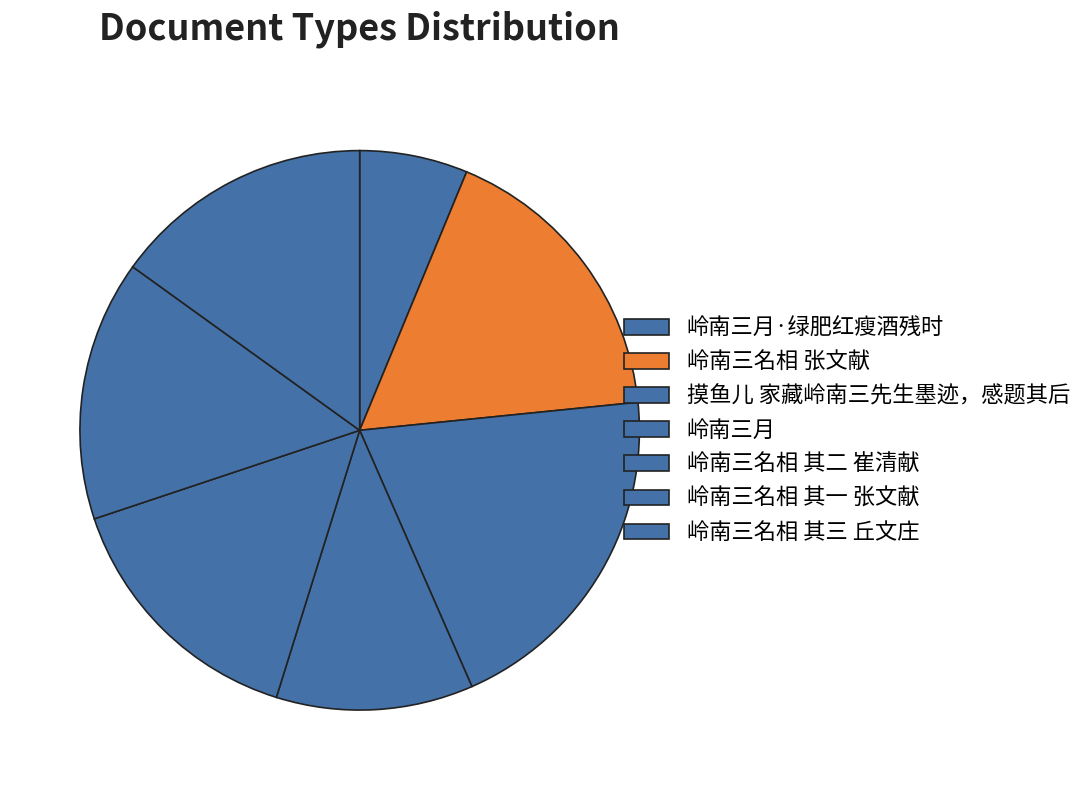

How many slices are in this pie chart?

7